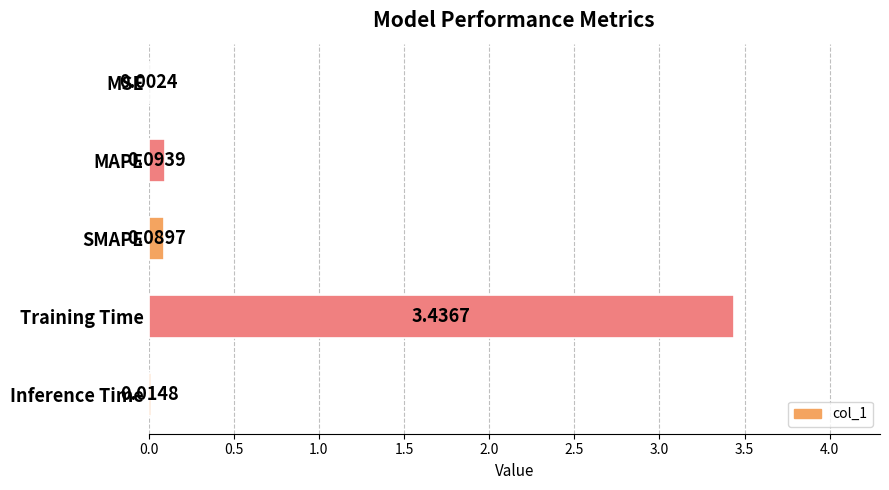

Which category has the highest value across all series?

Training Time